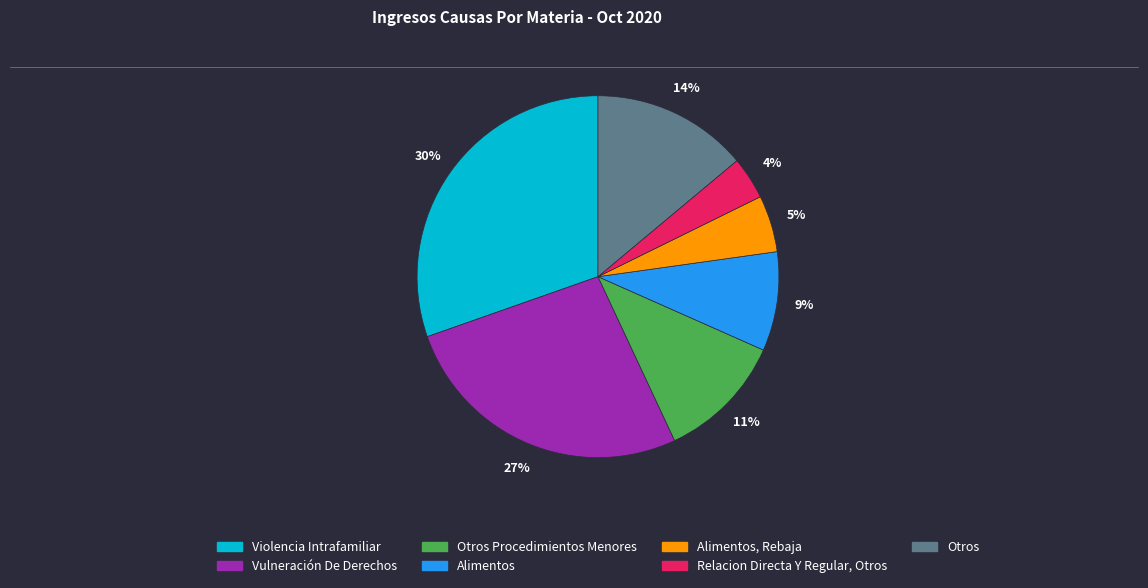

To the nearest percent, what is the average slice percentage?

14%